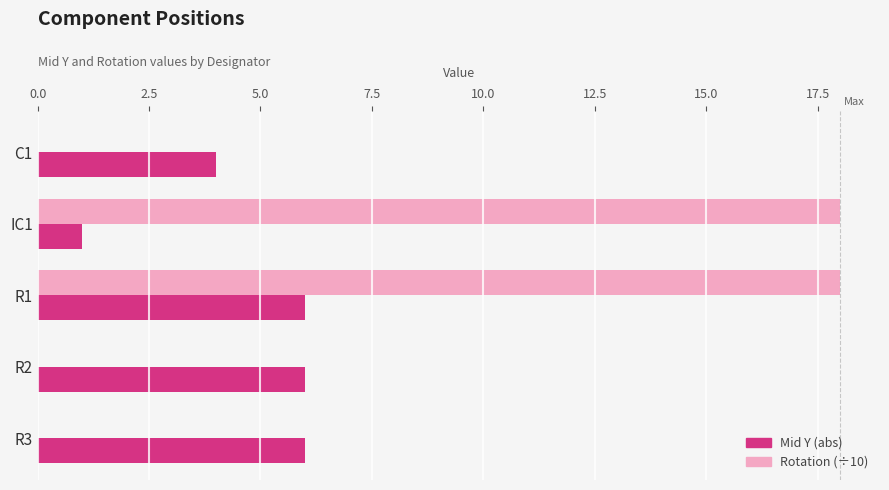

Is it true that Mid Y (abs) equals 1 at IC1?

True